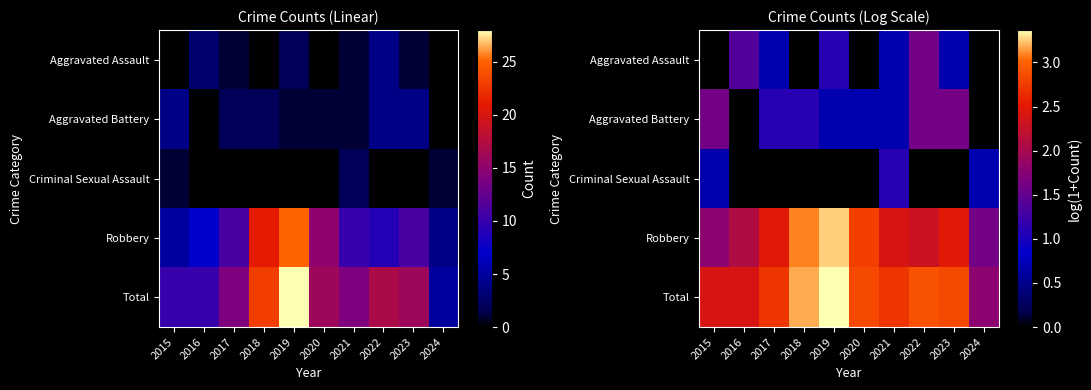

What is the difference between the highest and lowest values at 2022?

2.9